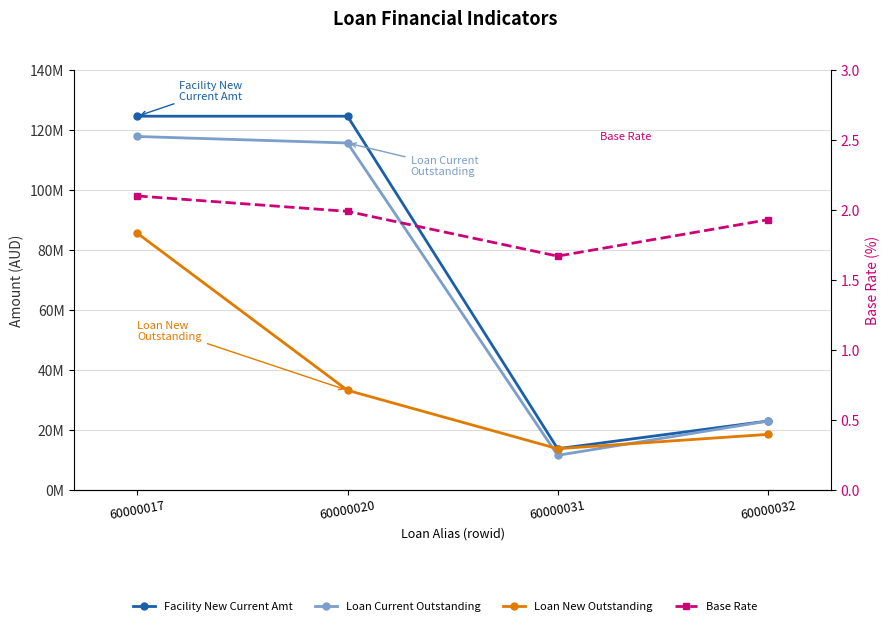

What is the spread (max minus min) of values at 60000017?

124605138.5